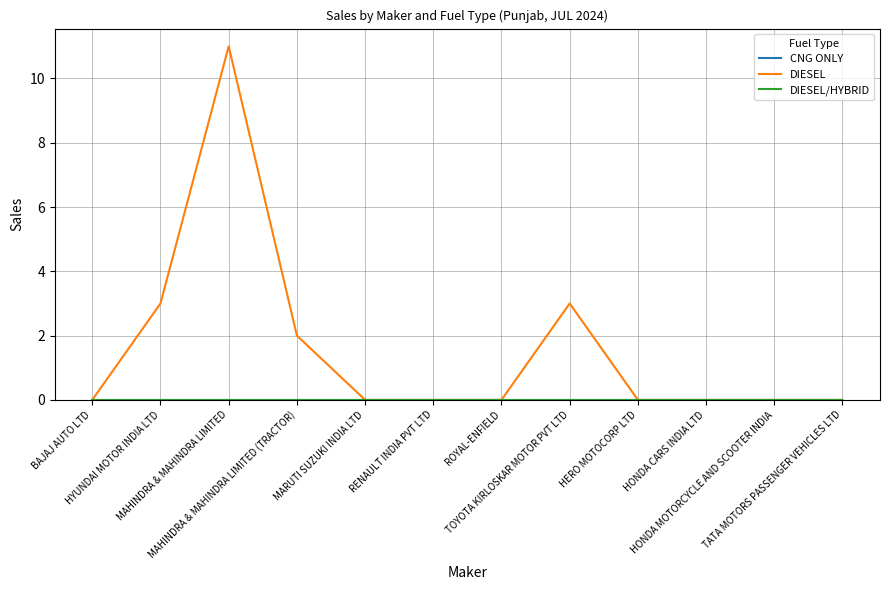

Reading right to left, extract all data points from this chart.

CNG ONLY: 0	0	0	0	0	0	0	0	0	0	0	0
DIESEL: 0	0	0	0	3	0	0	0	2	11	3	0
DIESEL/HYBRID: 0	0	0	0	0	0	0	0	0	0	0	0